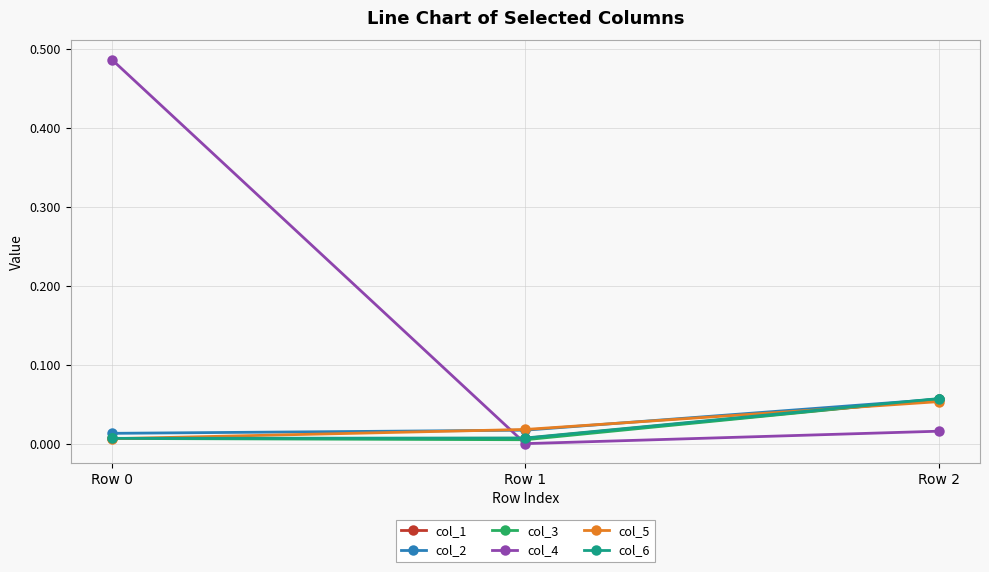

Which series has the widest spread of values?

col_4